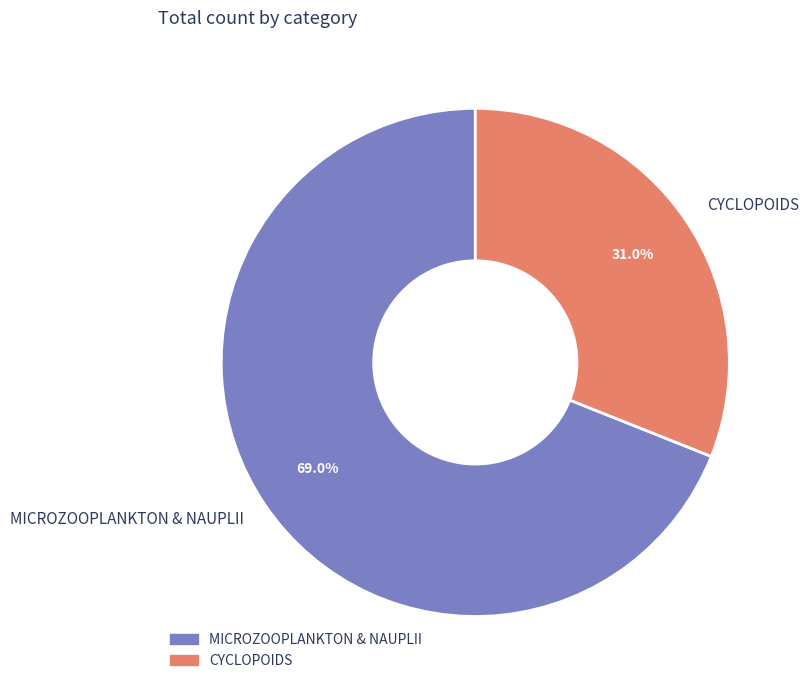

How many slices are in this pie chart?

2